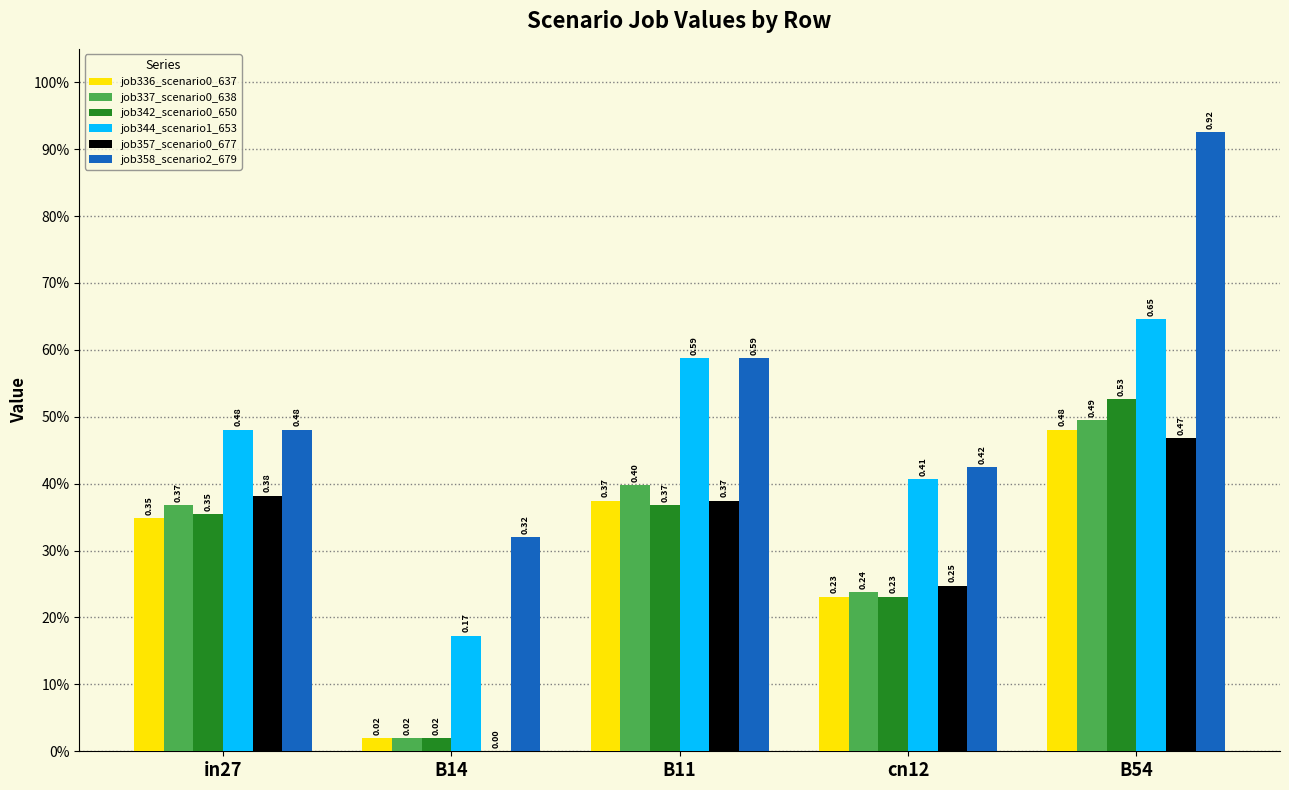

Is it true that job337_scenario0_638 equals 0.3 at B54?

False